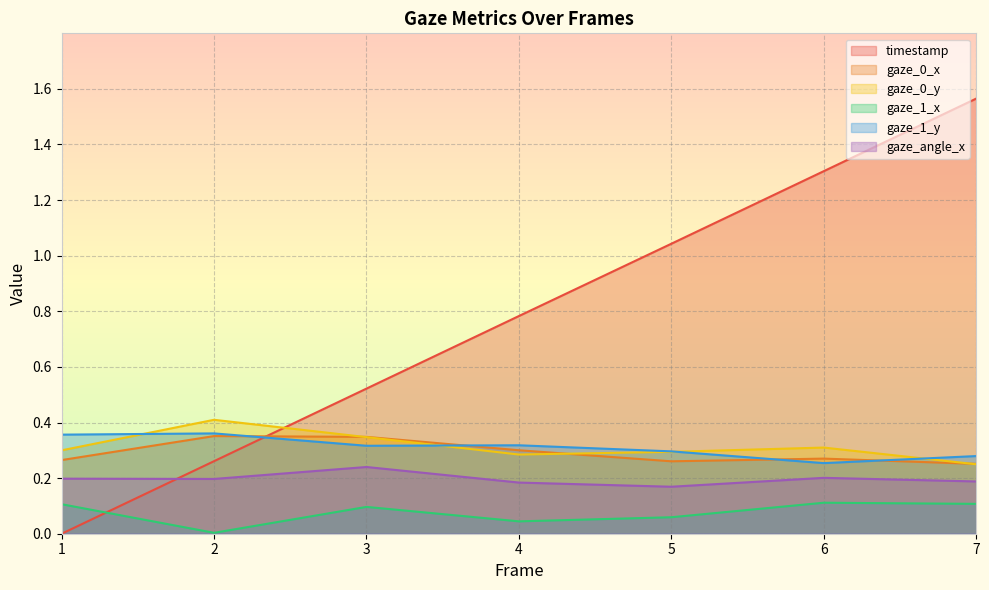

What is the greatest value displayed?

1.6